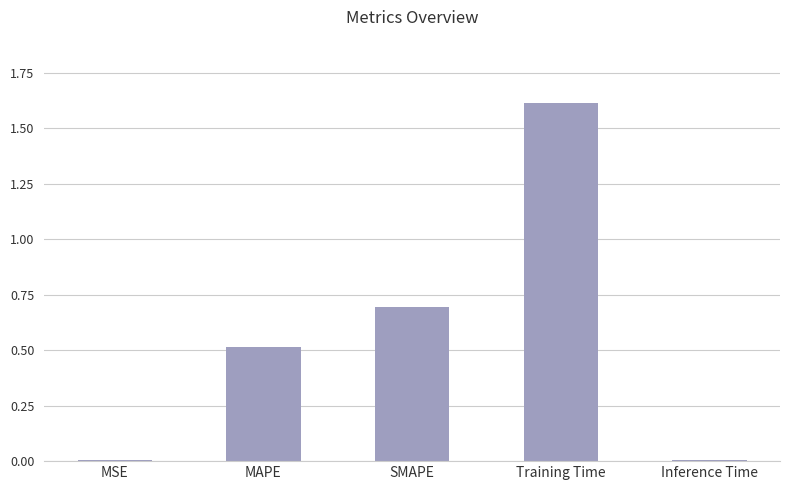

True or false: the data shows 0.0 at Inference Time.

True